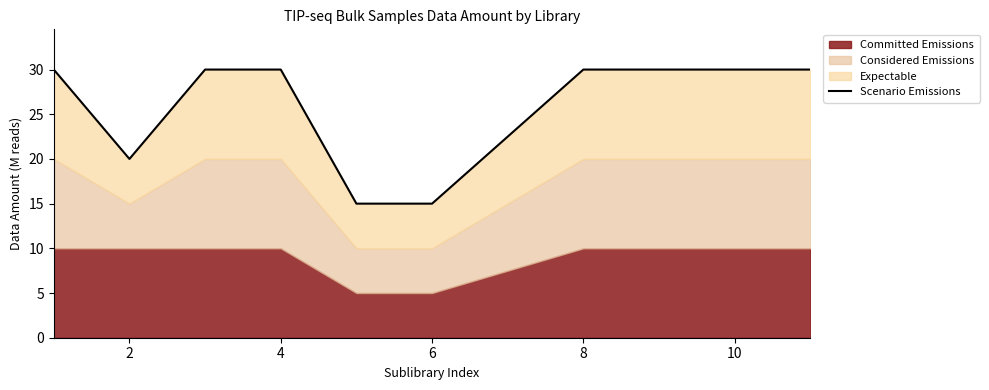

What is the difference between the second highest and minimum values?

15